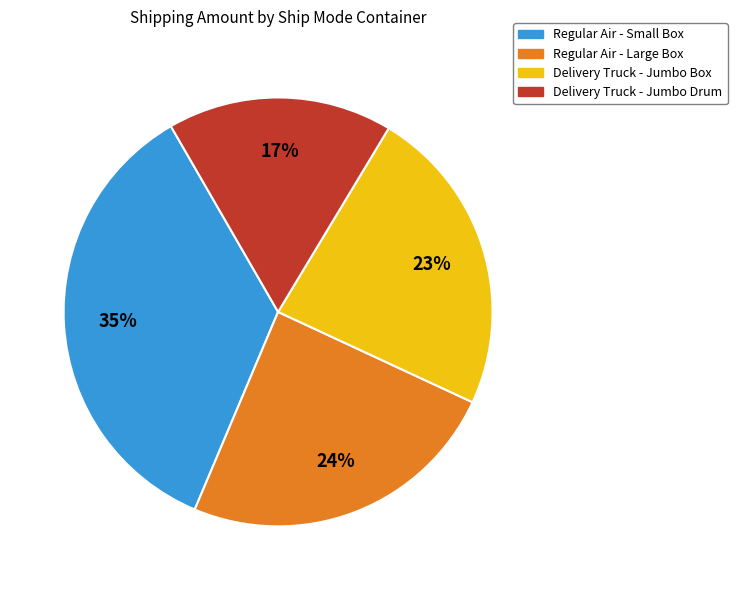

To the nearest percent, what is the average slice percentage?

25%